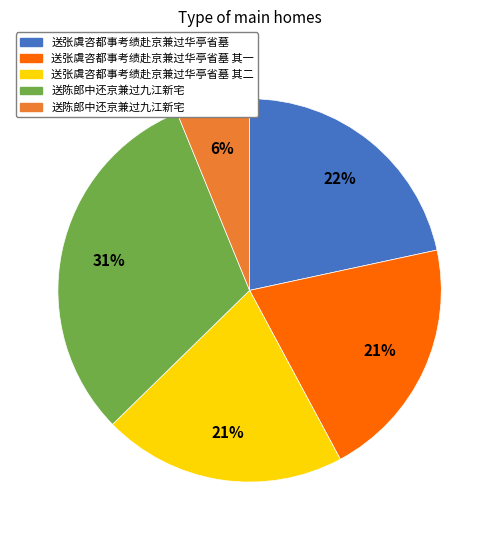

Is there a majority slice in this chart?

No